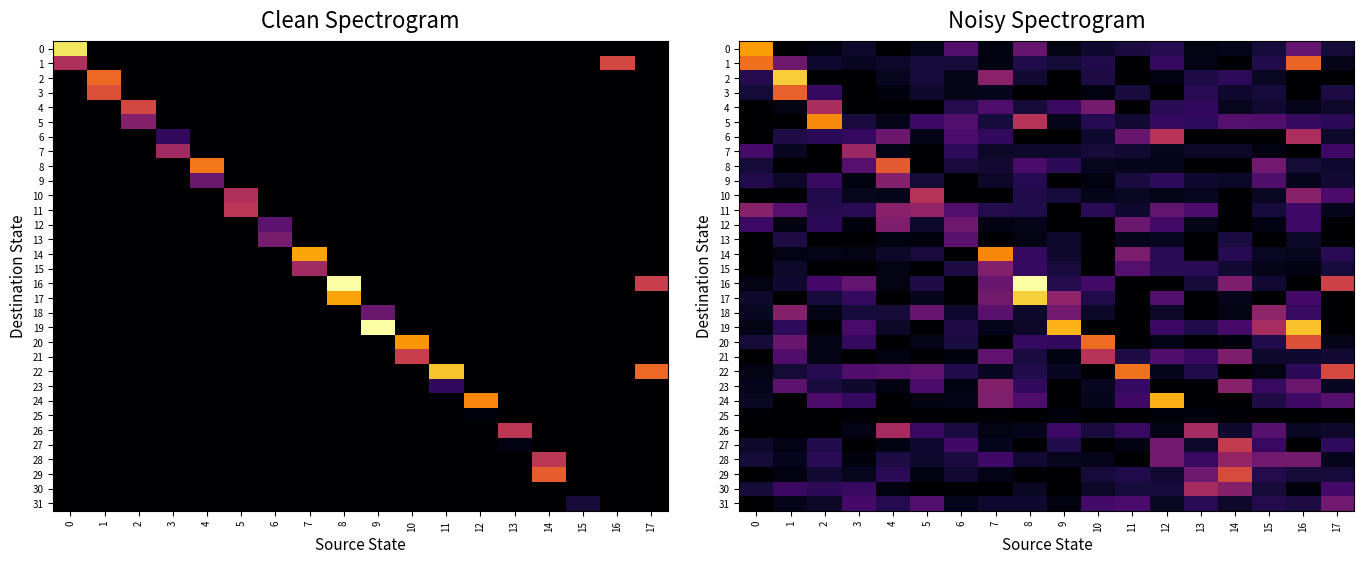

At how many categories does at least one series exceed 0?

18